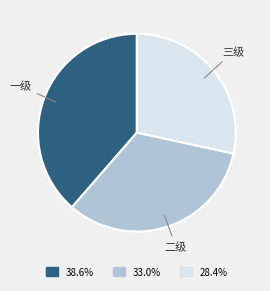

Count the number of slices in the pie.

3